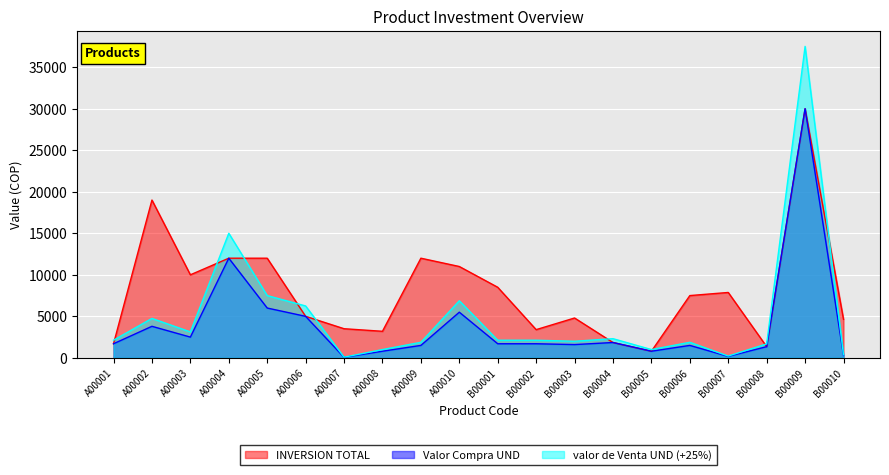

What is the average value of the valor de Venta UND (+25%) series?

4989.4